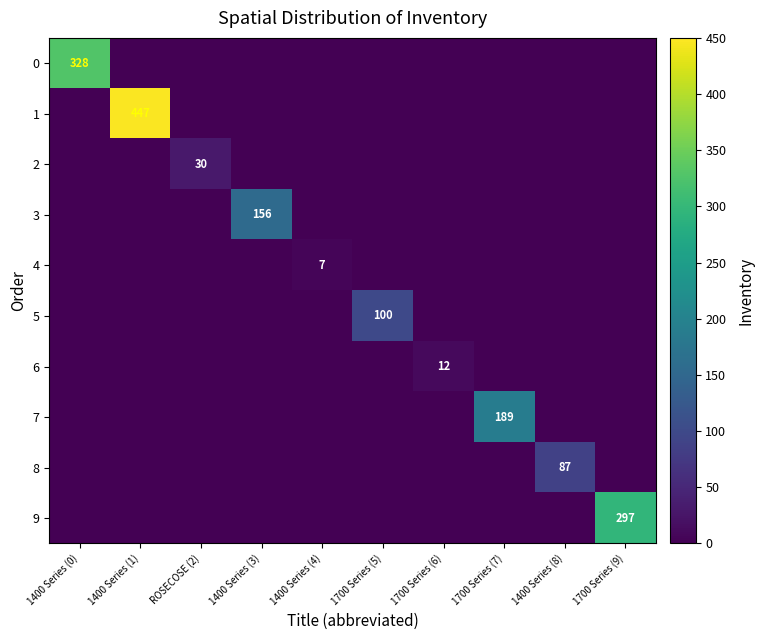

What is the difference between the maximum and minimum values in the 5 series?

100